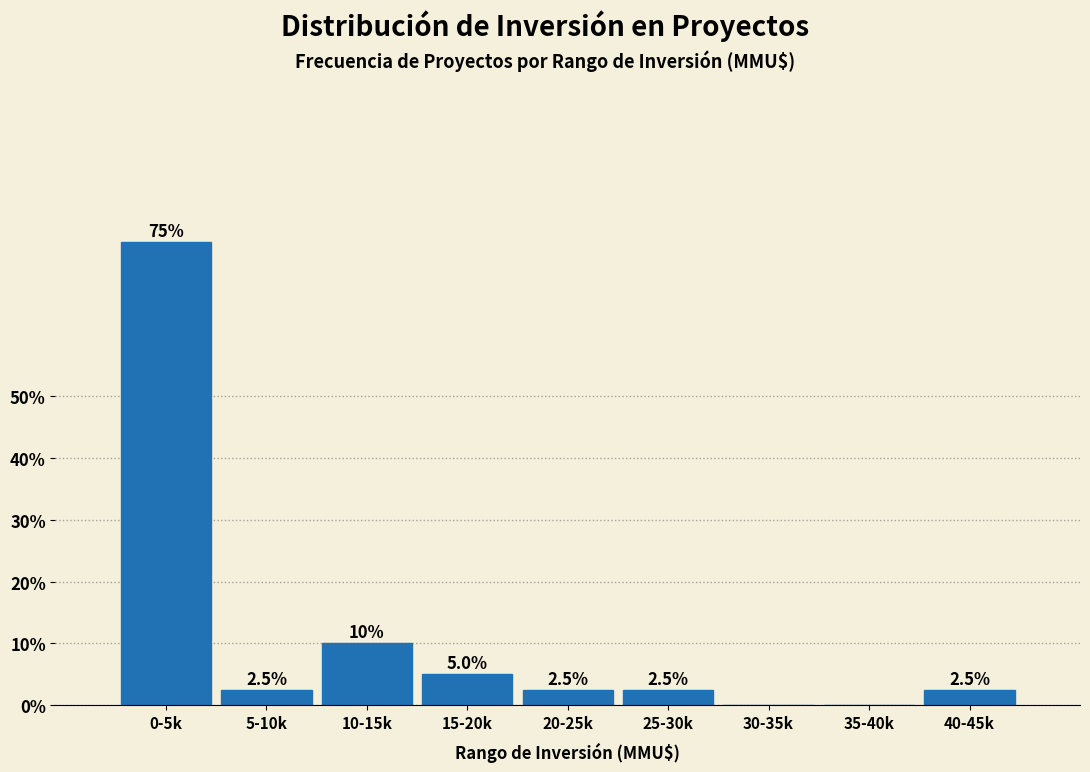

Reading left to right, transcribe all the data shown in this chart.

0-5k=75.0	5-10k=2.5	10-15k=10.0	15-20k=5.0	20-25k=2.5	25-30k=2.5	30-35k=0.0	35-40k=0.0	40-45k=2.5